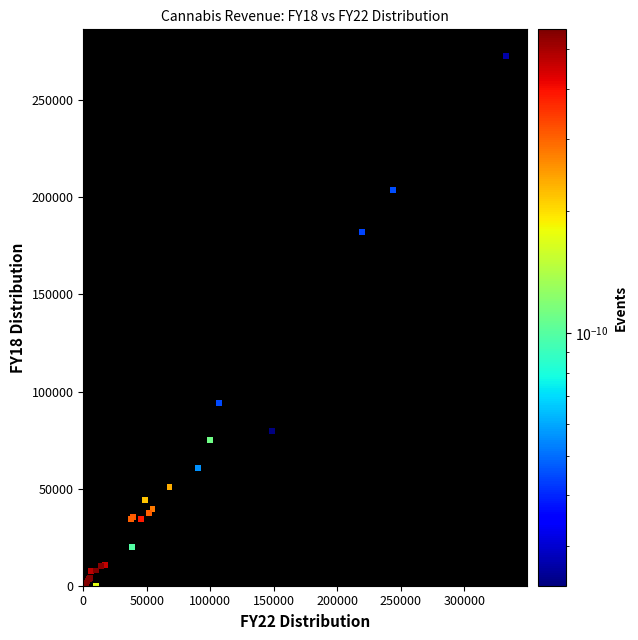

What Y value in the scatter plot is closest to 136445?

94250.9